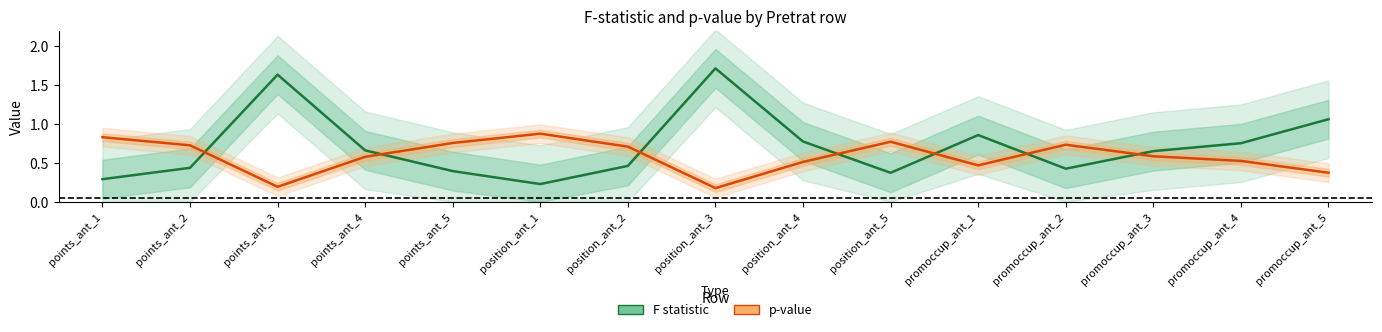

At how many categories does at least one series exceed 0?

15